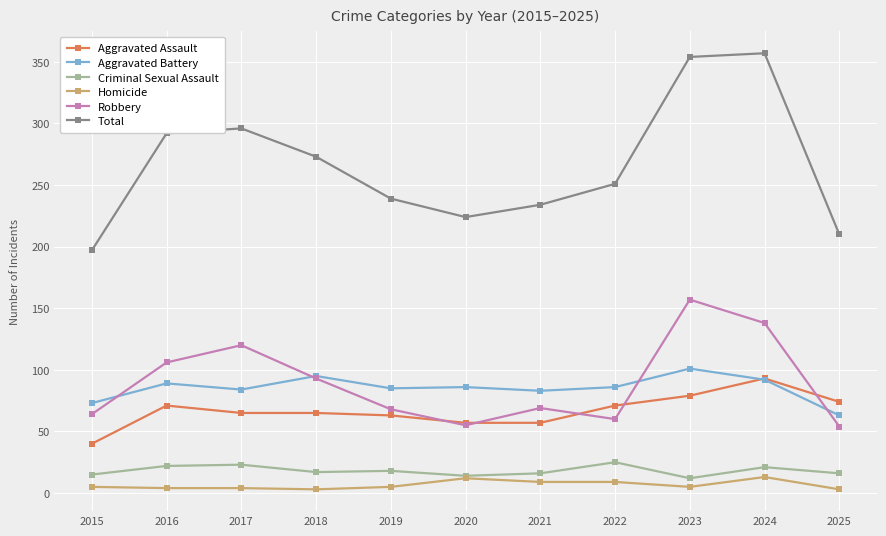

Rank the series at 2016 from lowest to highest value.

Homicide, Criminal Sexual Assault, Aggravated Assault, Aggravated Battery, Robbery, Total